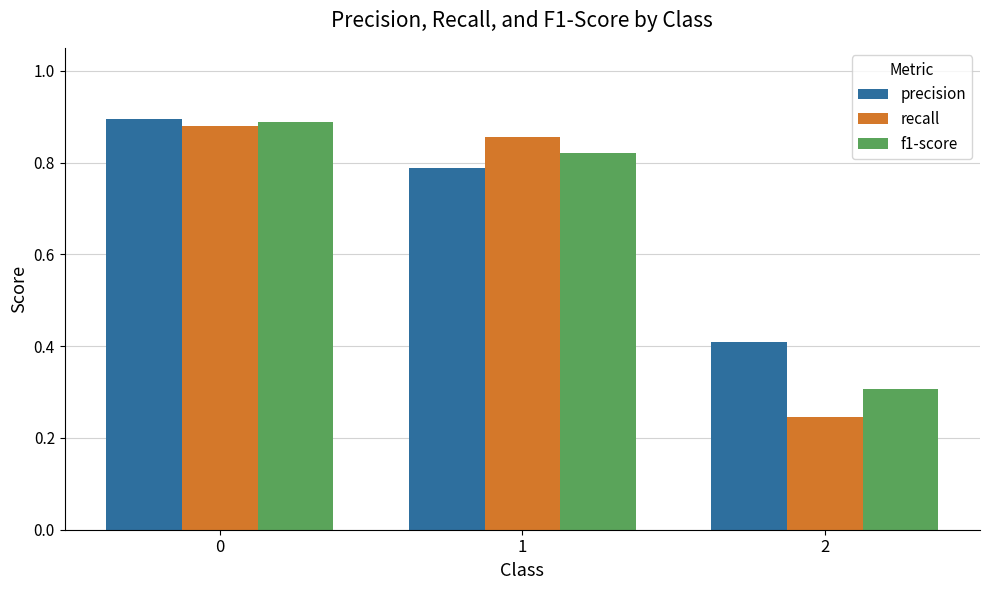

What is the approximate value of f1-score at 2?

0.3